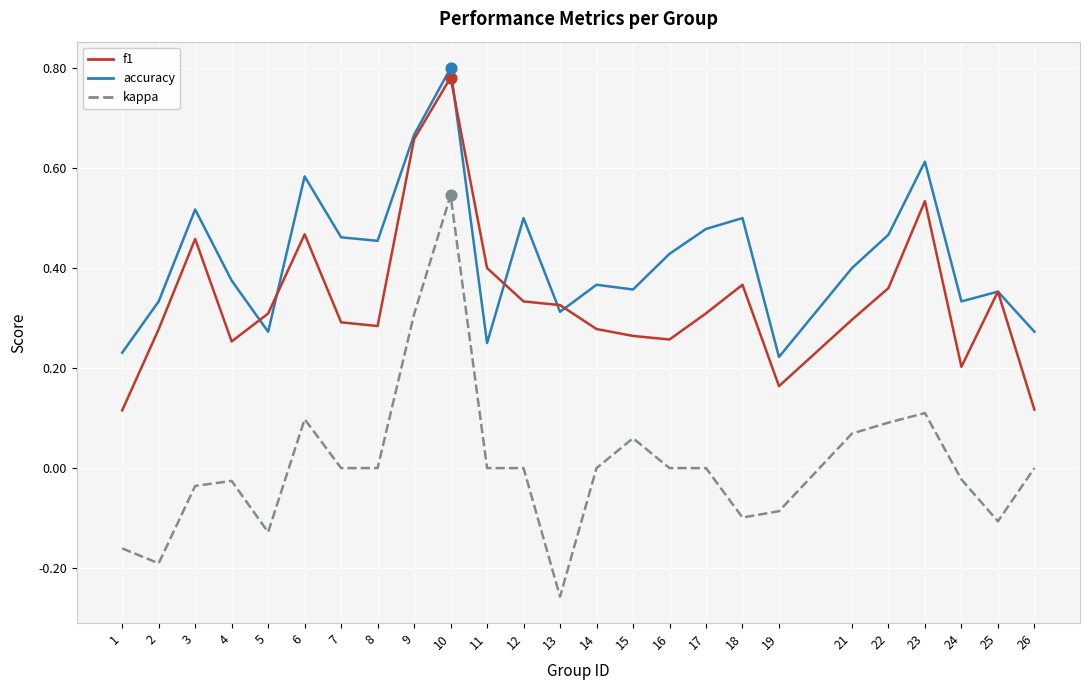

Which series has the largest total across all categories?

accuracy